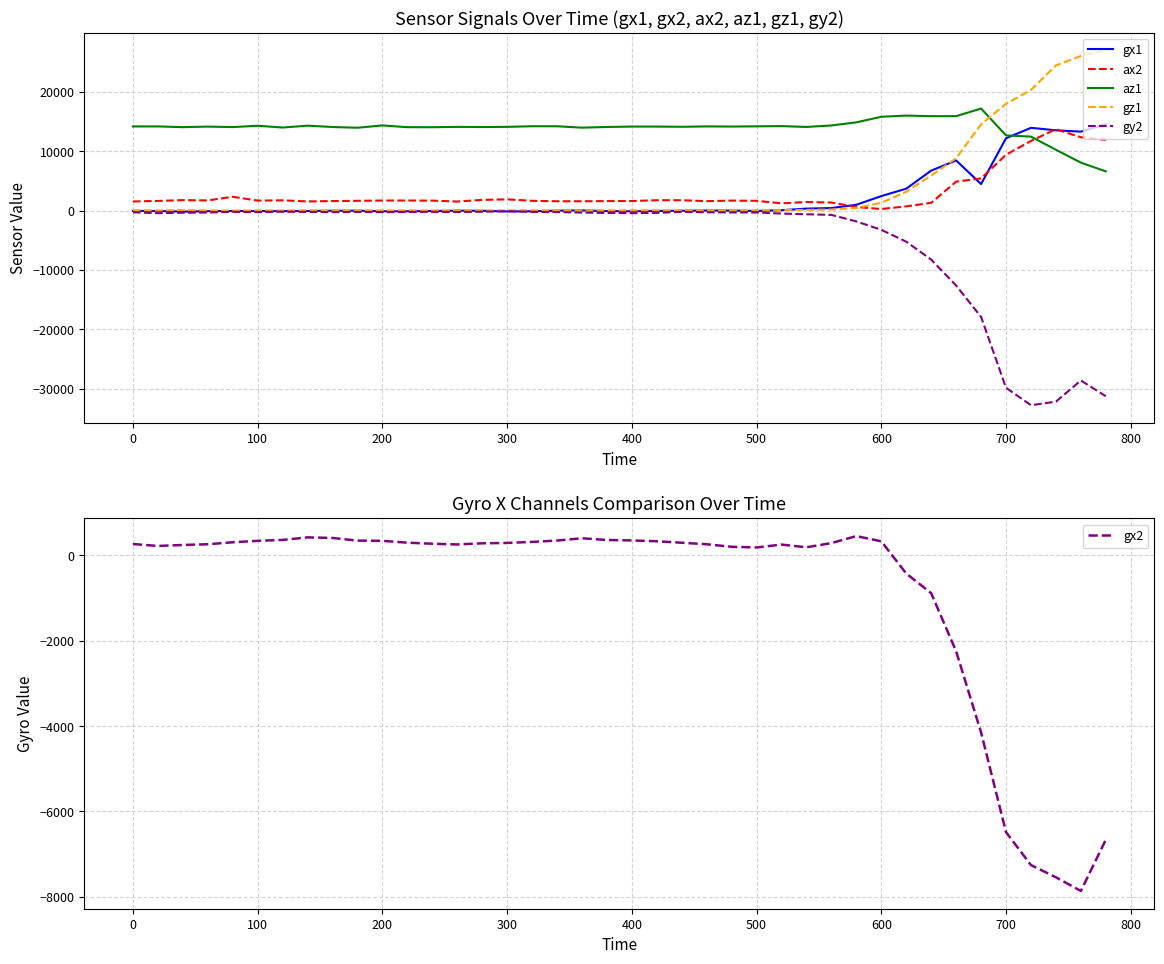

In gy2, how many points are higher than both neighbors (excluding endpoints)?

7